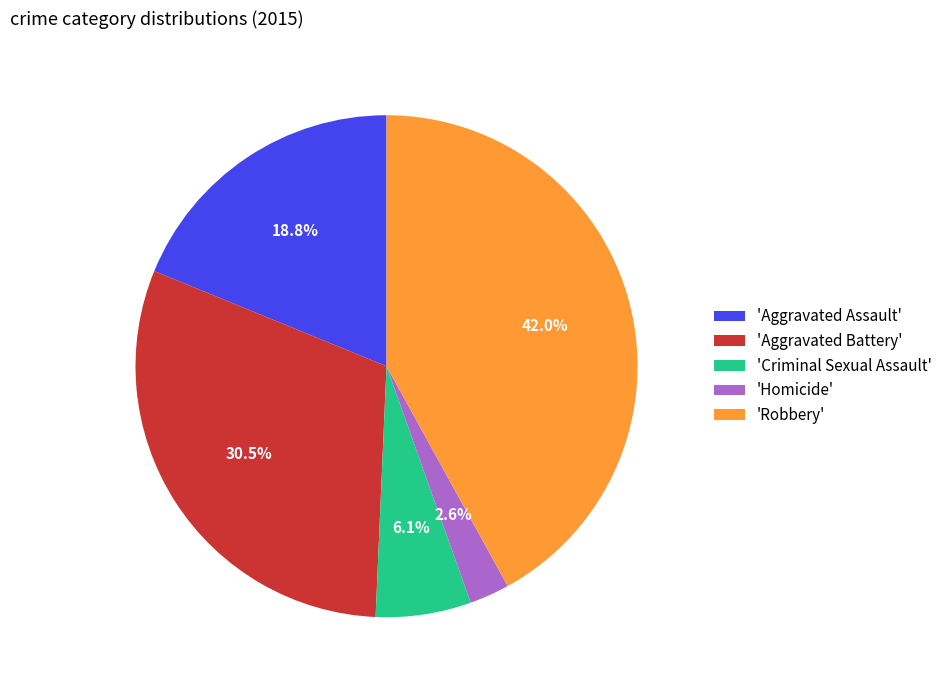

Does 'Aggravated Assault' account for over 50% of the chart?

No